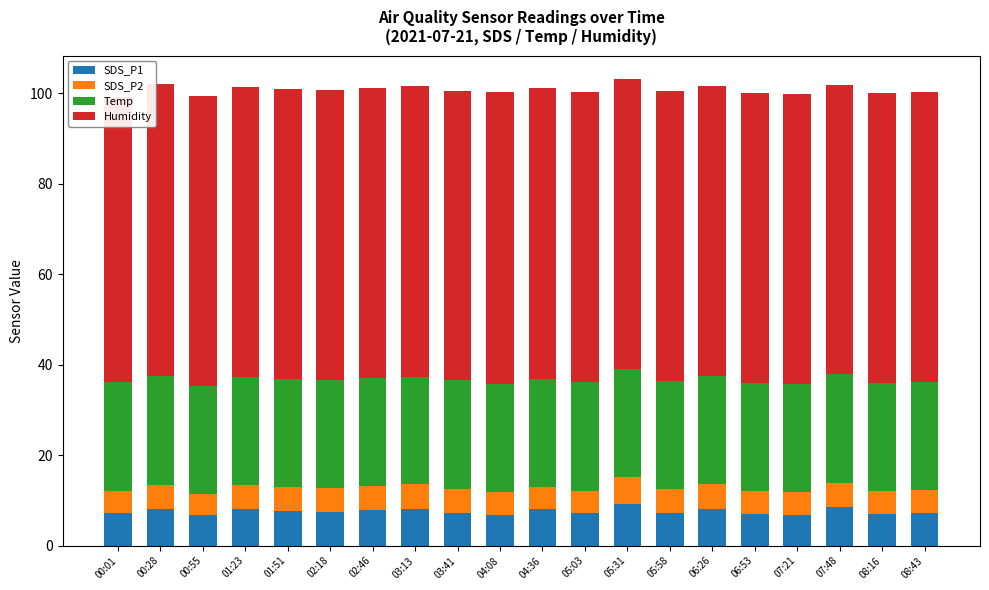

Which series has the largest total across all categories?

Humidity